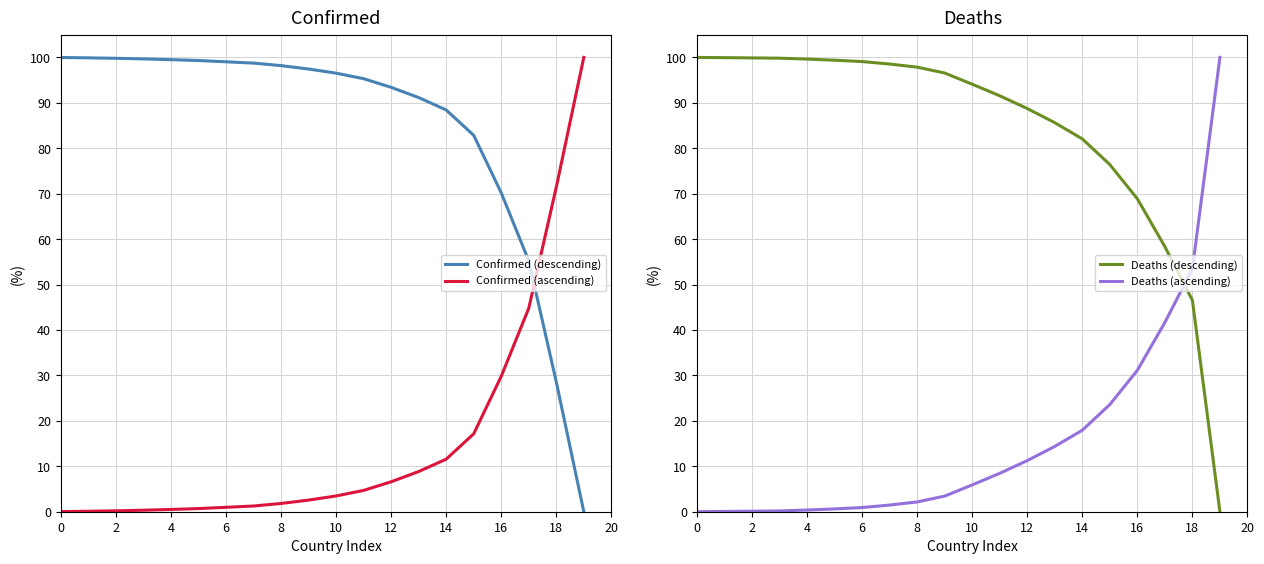

Between 17 and 18, which is larger?

17